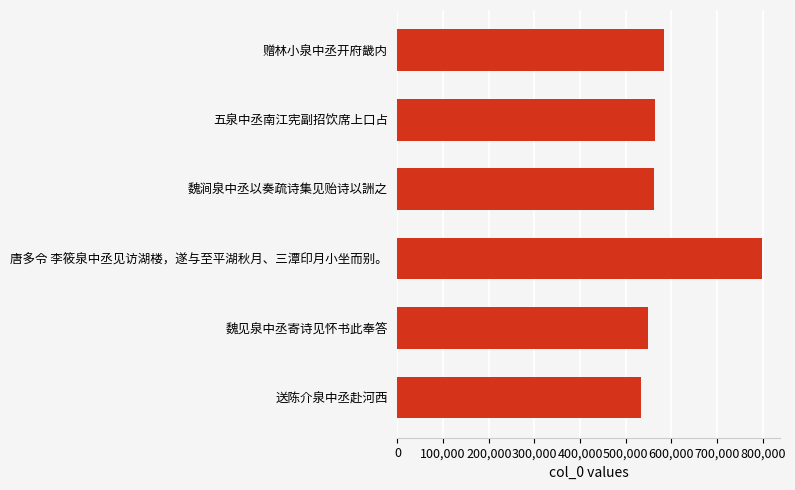

Which has a higher value, 魏见泉中丞寄诗见怀书此奉答 or 赠林小泉中丞开府畿内?

赠林小泉中丞开府畿内